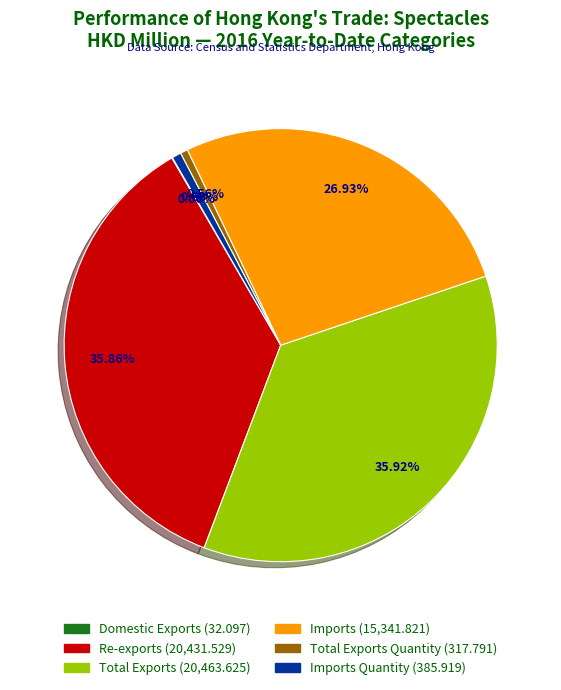

Is there any slice that represents more than half of the pie?

No